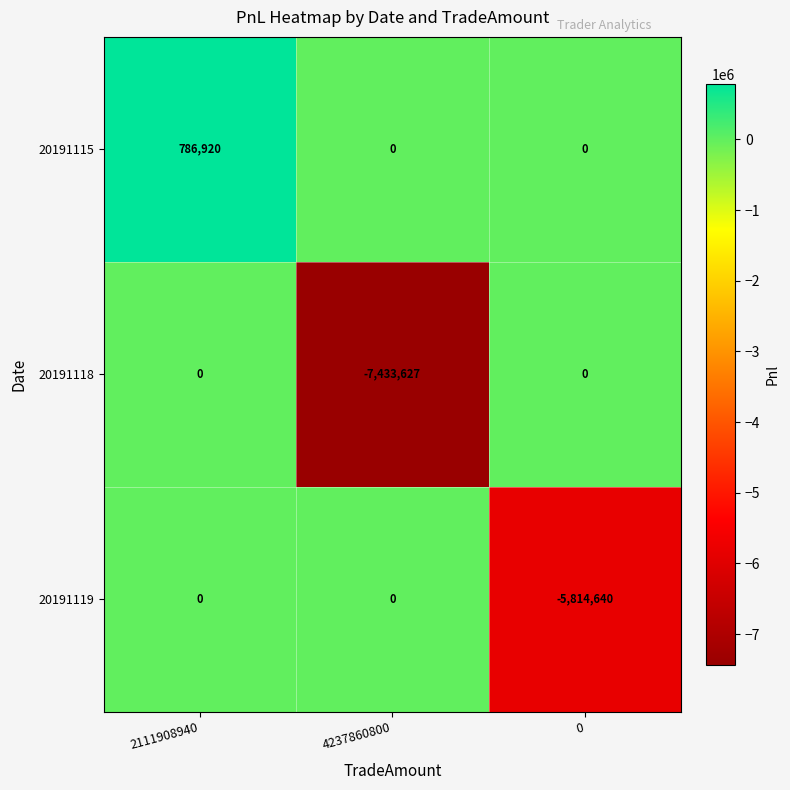

Is it true that 20191118 equals 3020289 at 0?

False